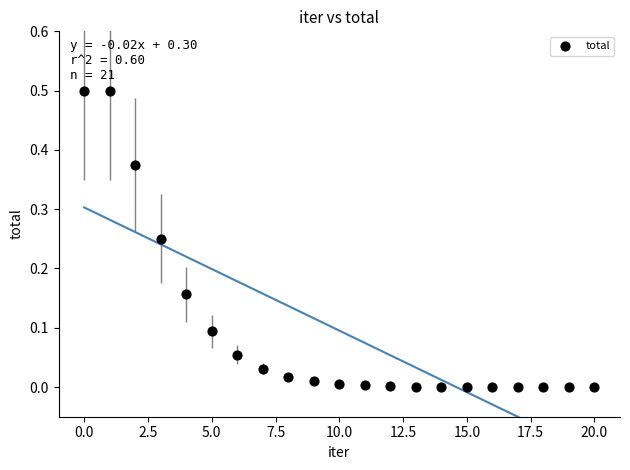

What is the range of Y values (max minus min)?

0.5